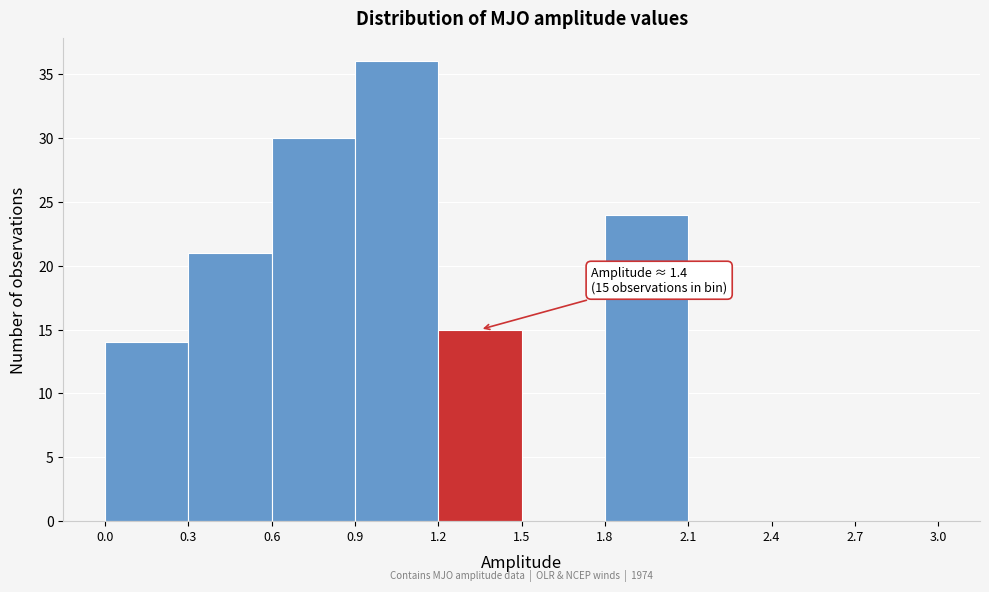

Which range on the x-axis has the tallest bar?

0.9 to 1.2